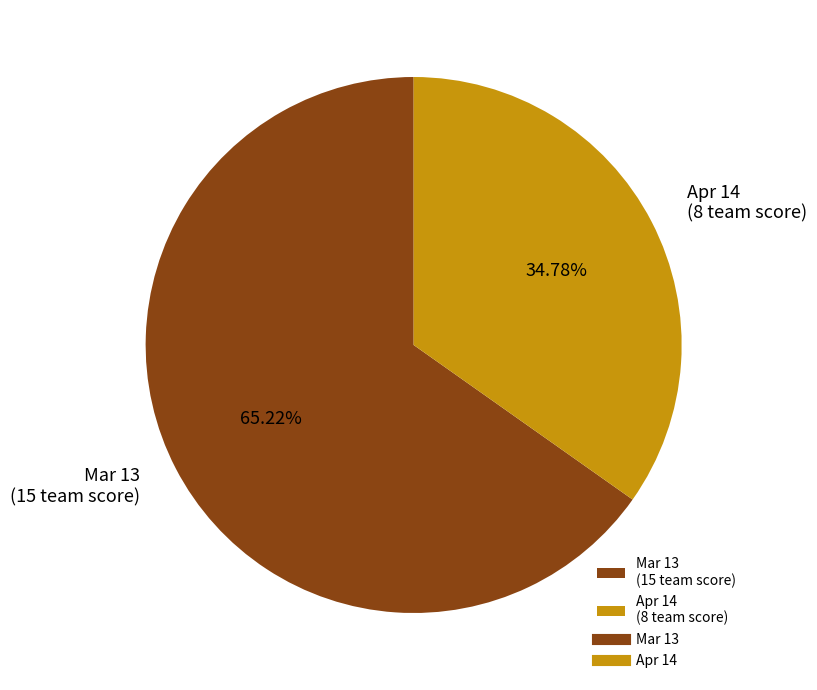

To the nearest percent, what portion does Apr 14 represent?

35%